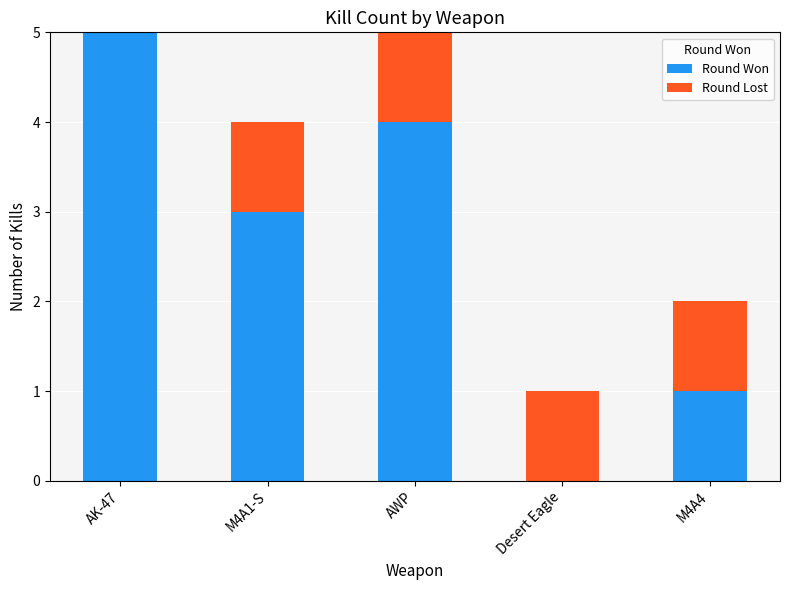

The Round Won series shows 2 at AWP. True or false?

False